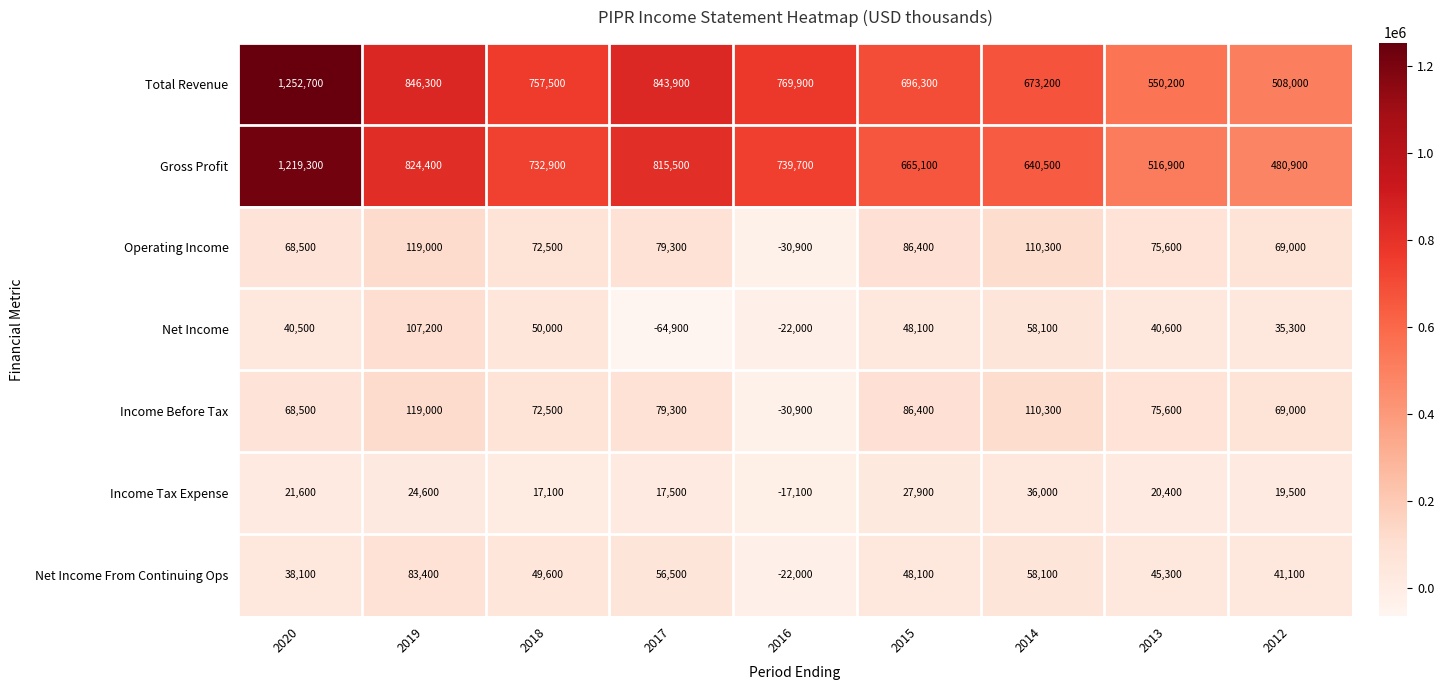

At which category is the sum across all series the highest?

2020